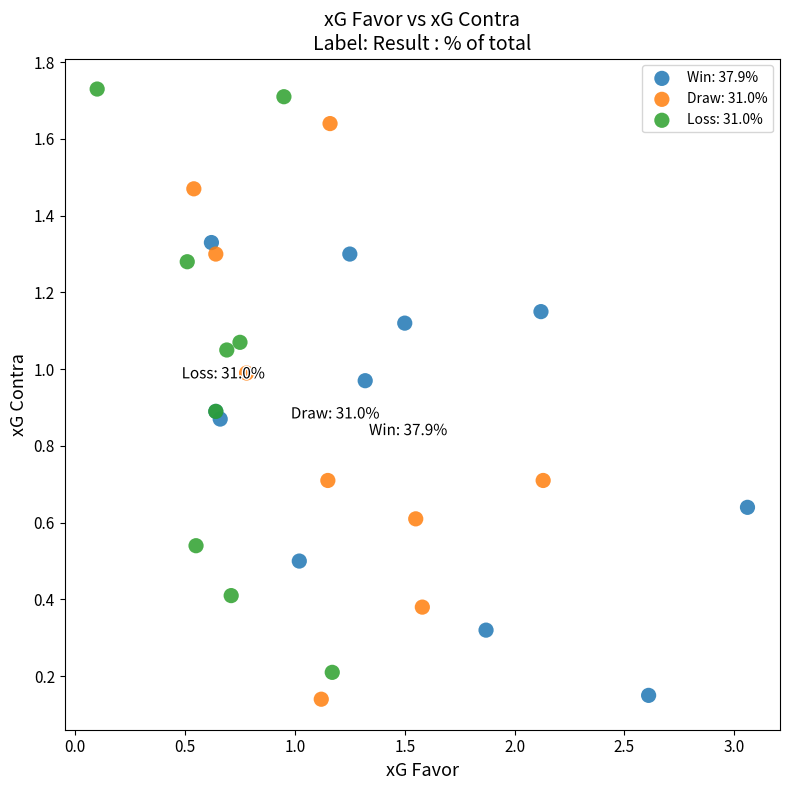

Which series reaches the maximum Y coordinate?

Loss: 31.0%